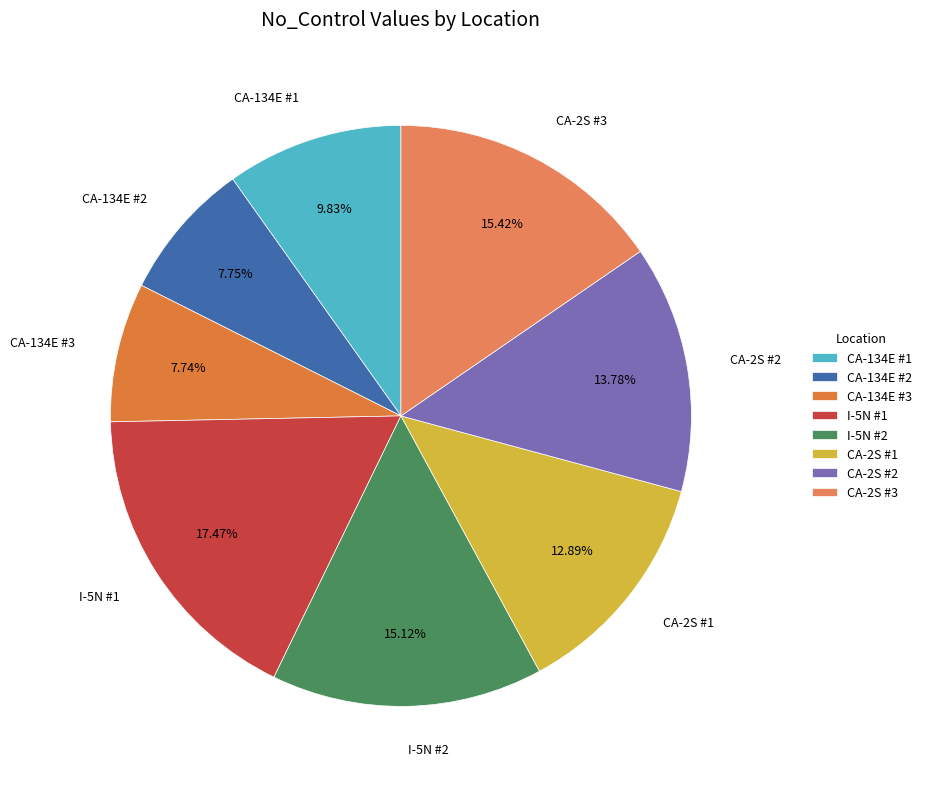

How many segments does this pie chart have?

8